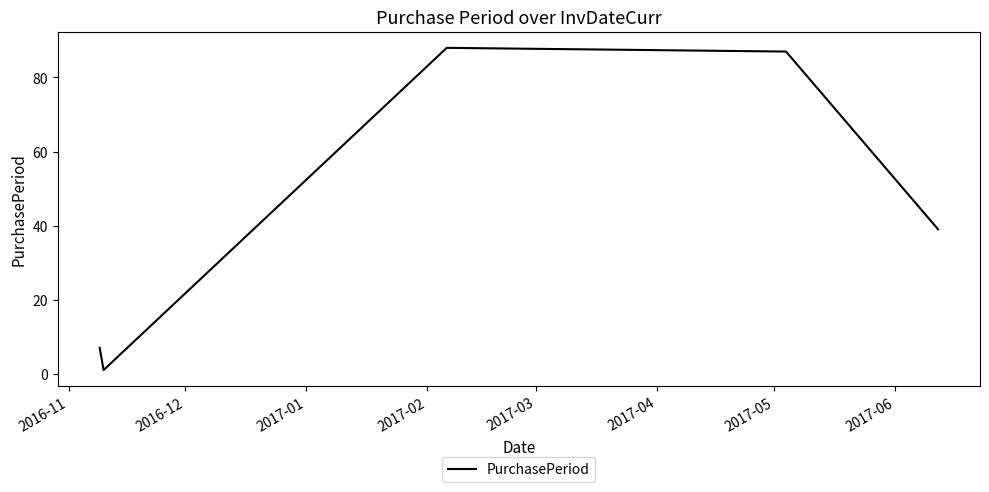

How many lines are shown in the chart?

1